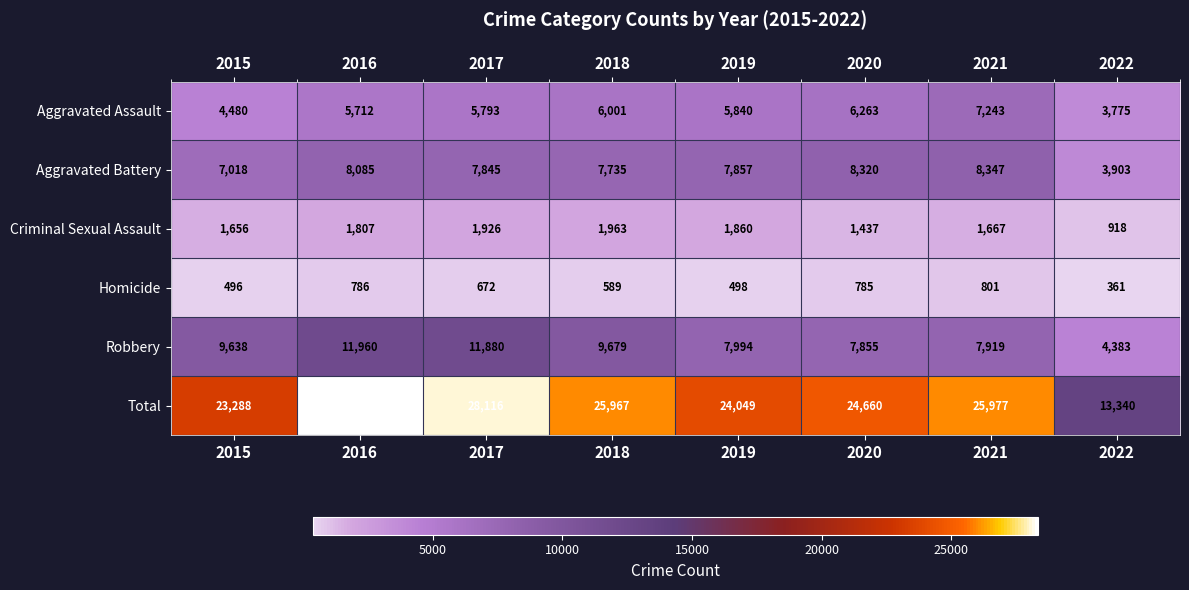

Count the number of categories in the chart.

8